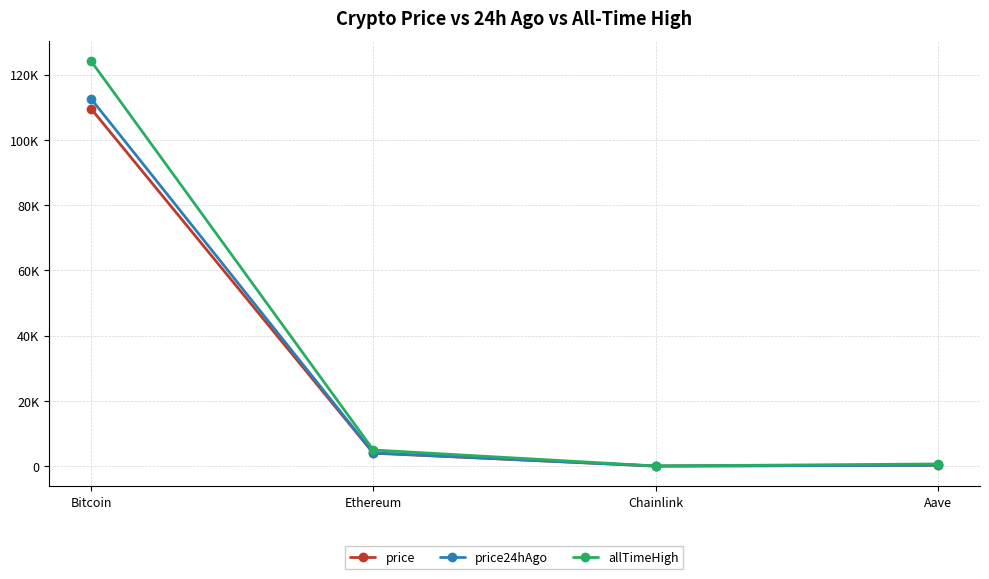

Read the price value at Aave.

265.9